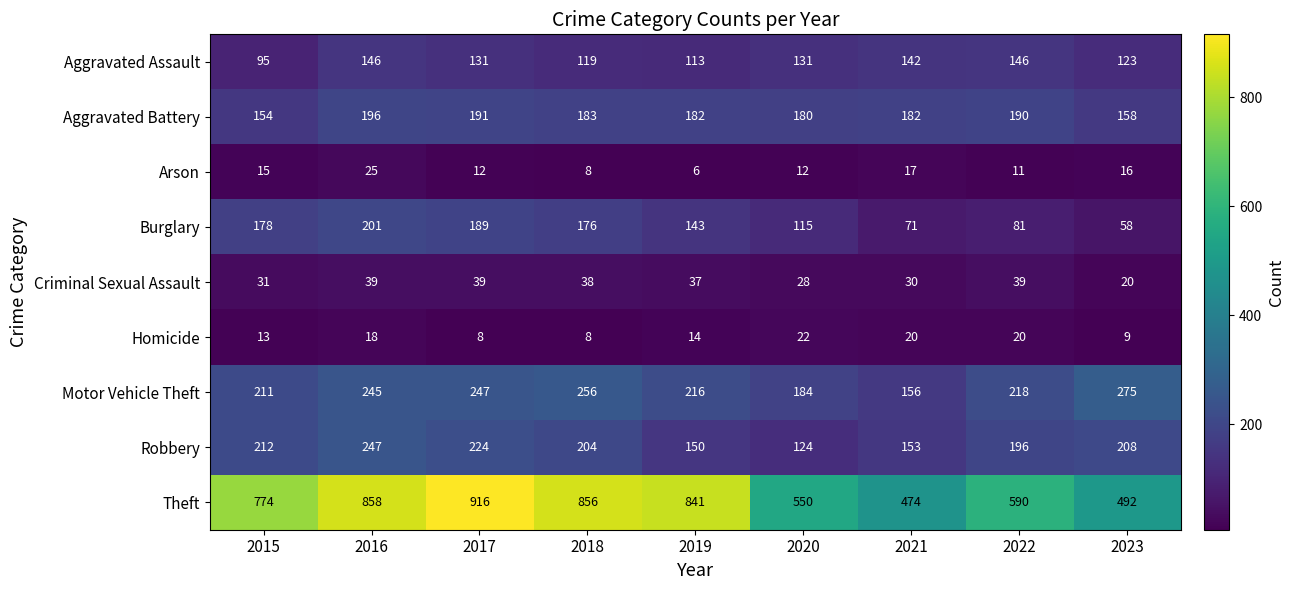

Between 2019 and 2023, which series saw the biggest shift?

Theft